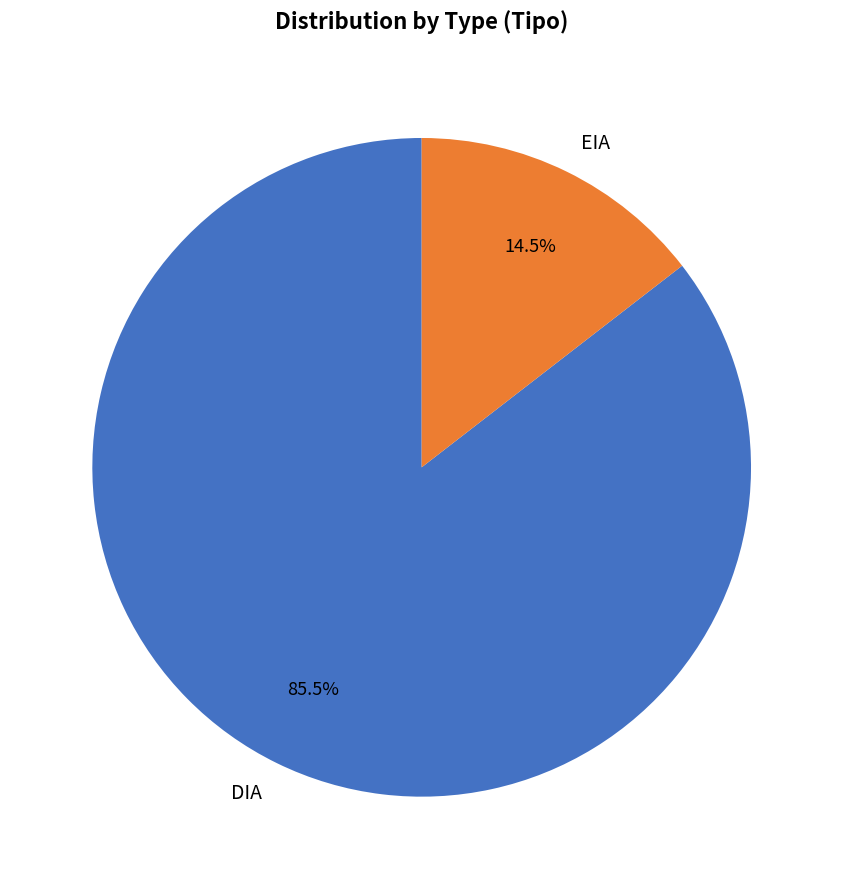

How much of the chart is everything except EIA?

85.5%